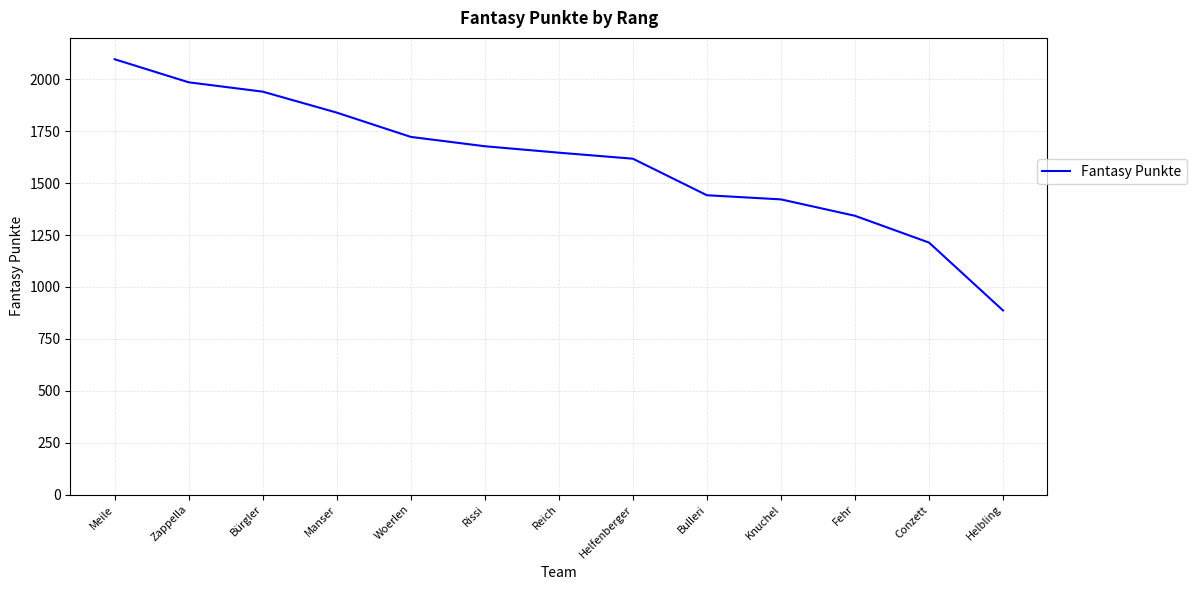

What position from the left is Meile?

1